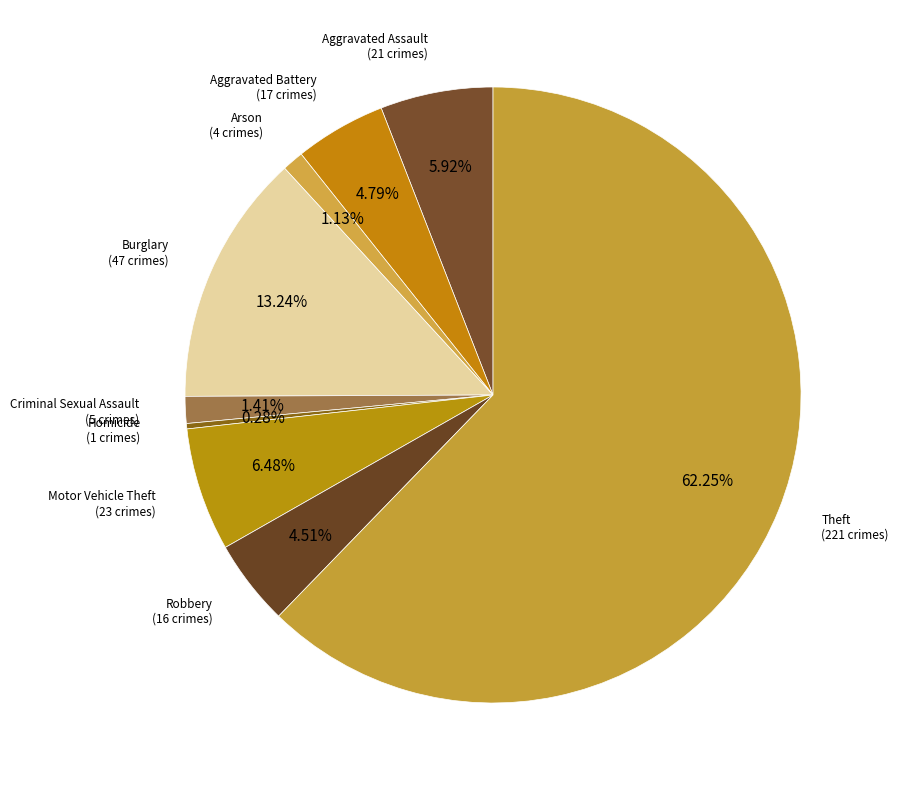

To the nearest percent, what is the difference between the Criminal Sexual Assault and Homicide slice percentages?

1%